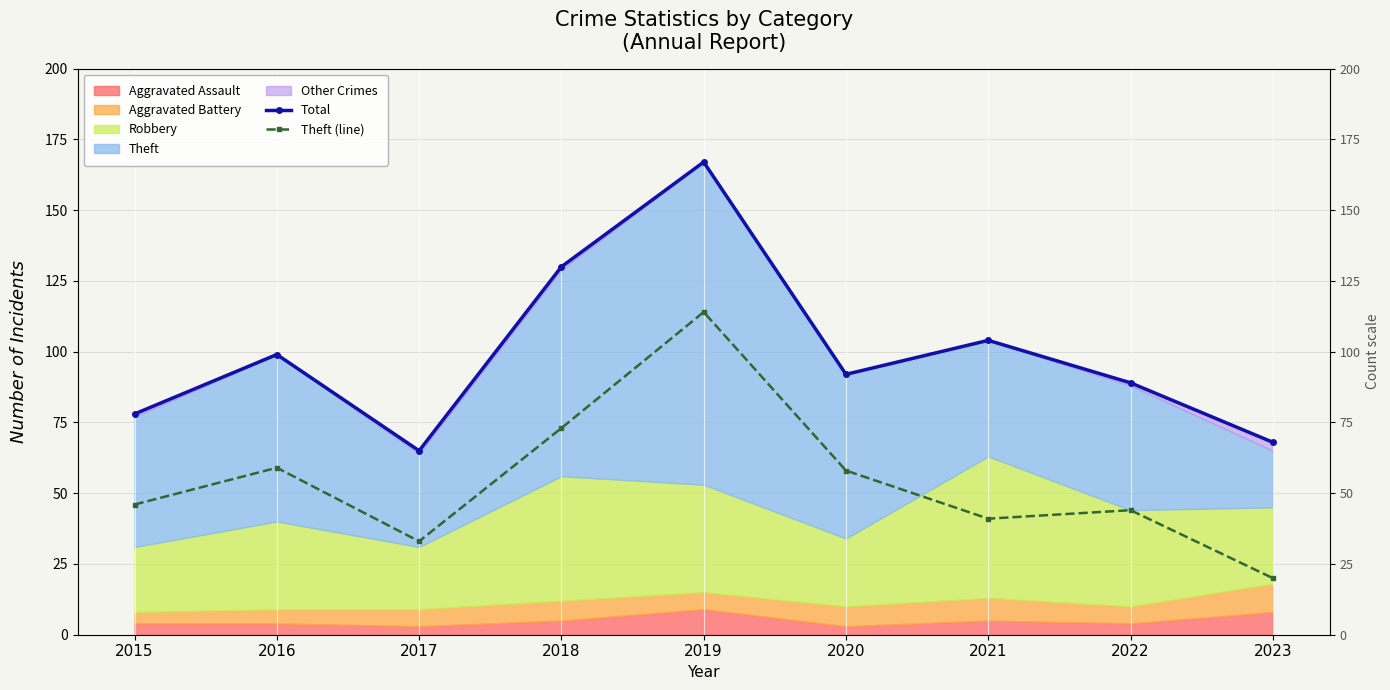

Which has a higher value, 2018 or 2016?

2018